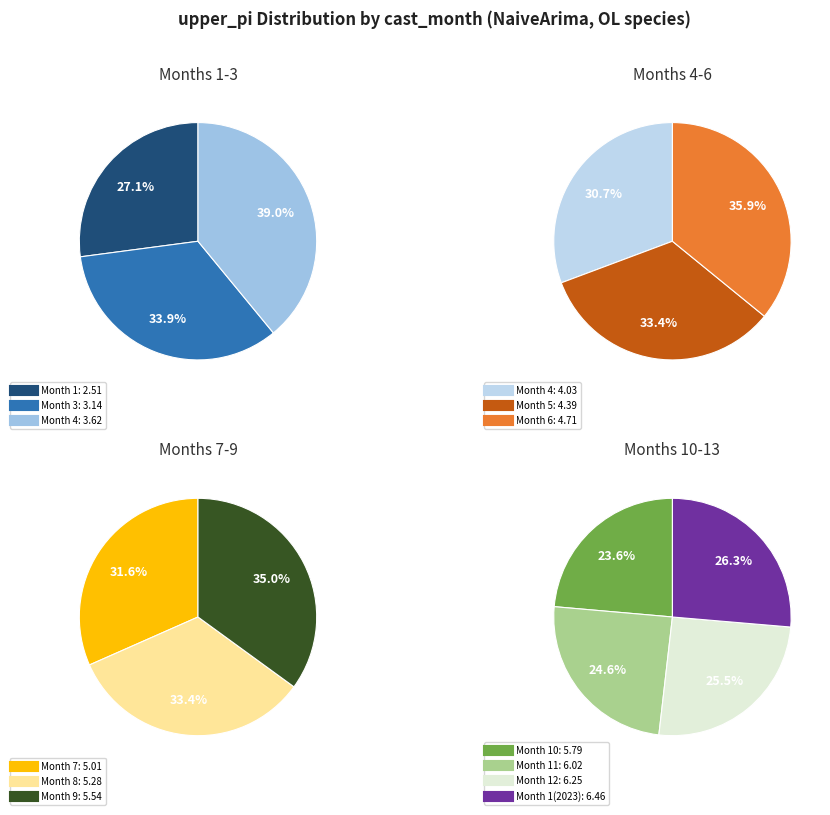

What portion of the pie excludes 7?

92.0%